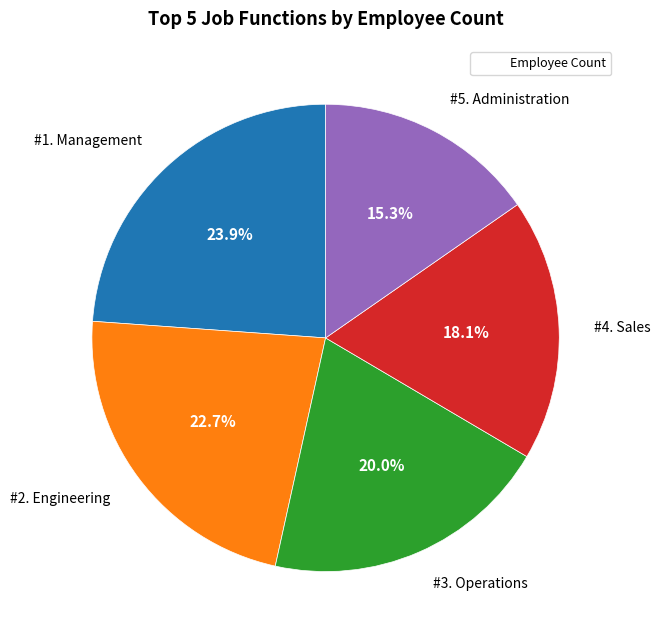

Is there any slice that represents more than half of the pie?

No